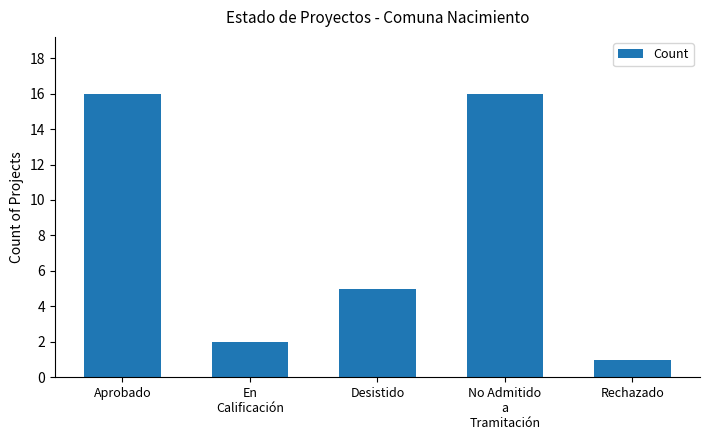

What is the difference between the maximum and minimum values?

15